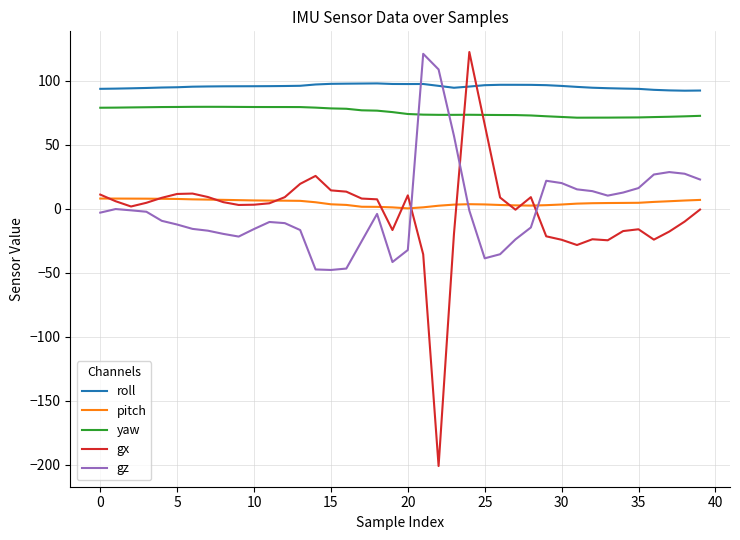

What is the smallest value displayed?

-201.1